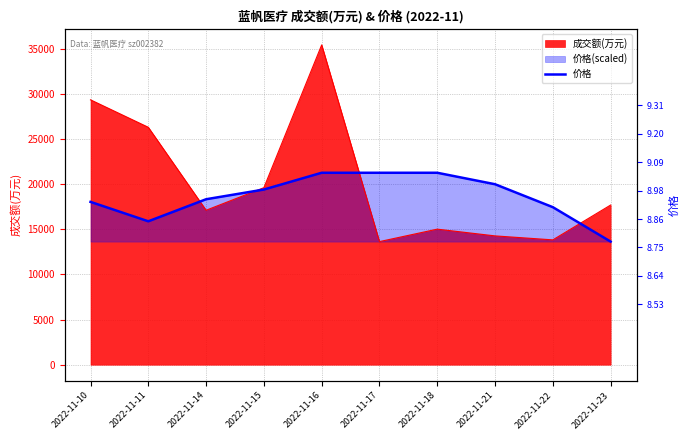

How many data points are less than 19412?

5